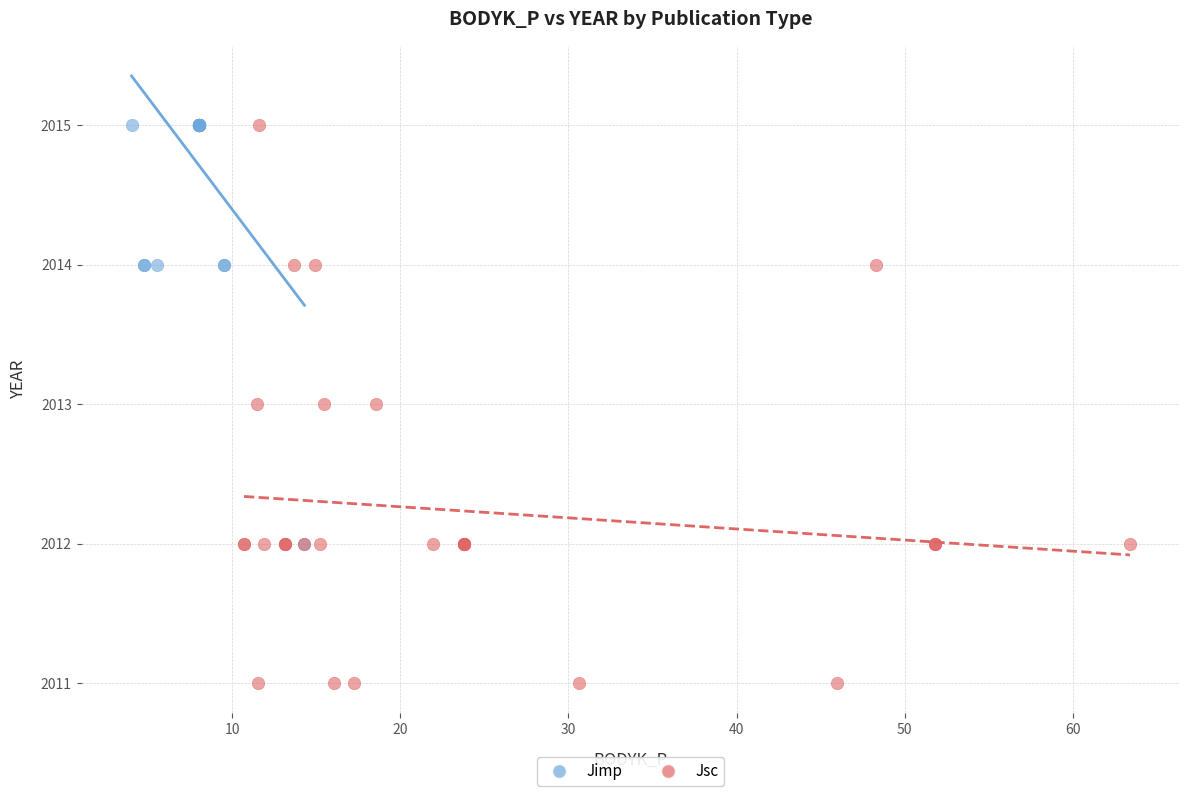

Which series reaches the minimum Y coordinate?

Jsc